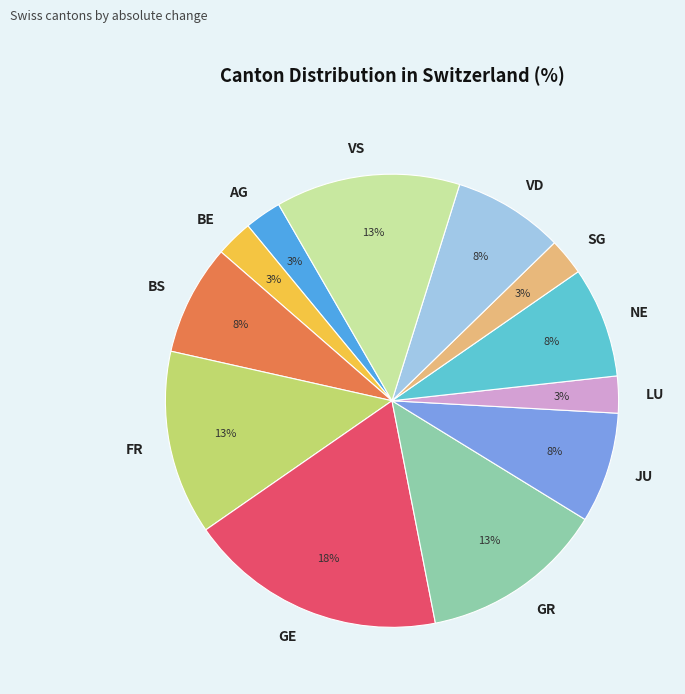

To the nearest percent, what is the average slice percentage?

8%